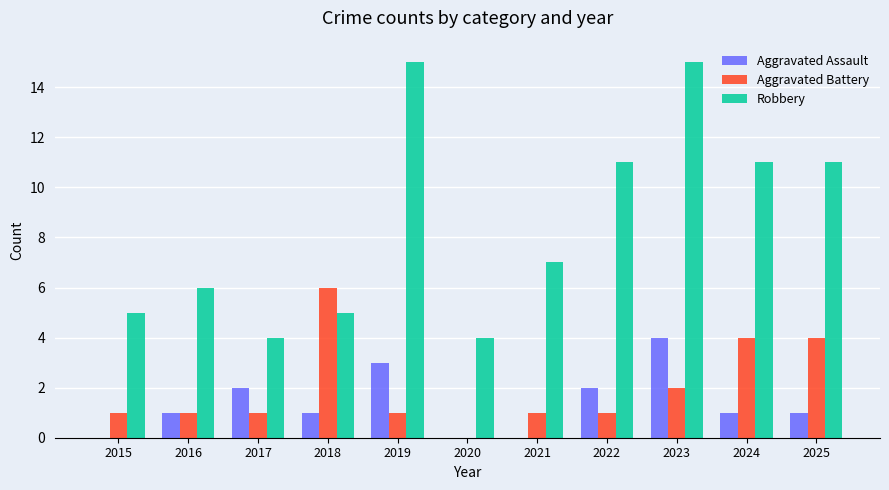

What is the sum of the Aggravated Battery values at 2017 and 2022?

2